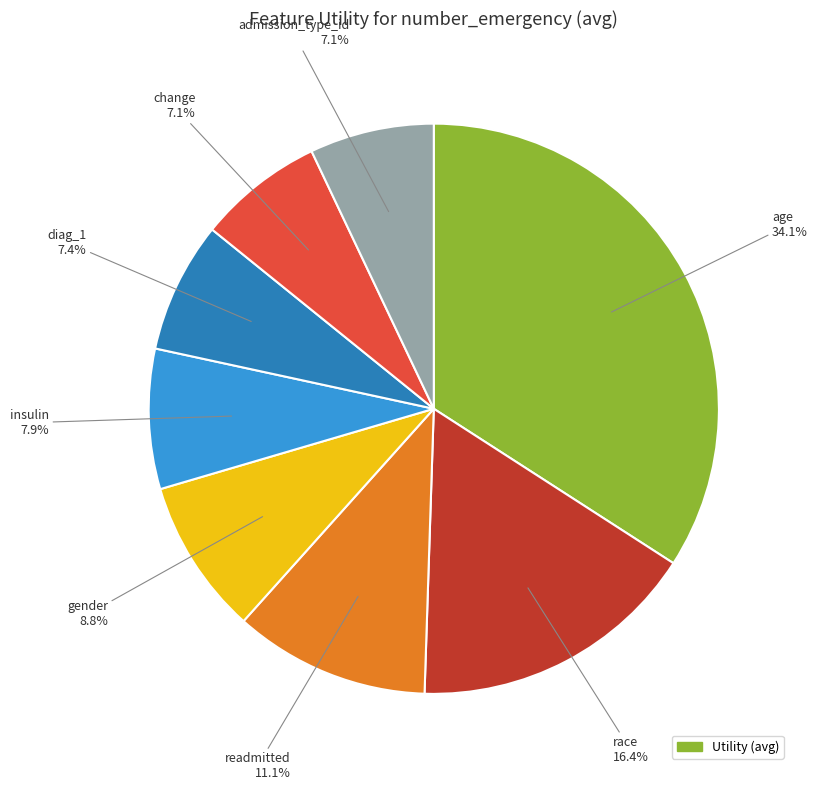

Is there any slice that represents more than half of the pie?

No